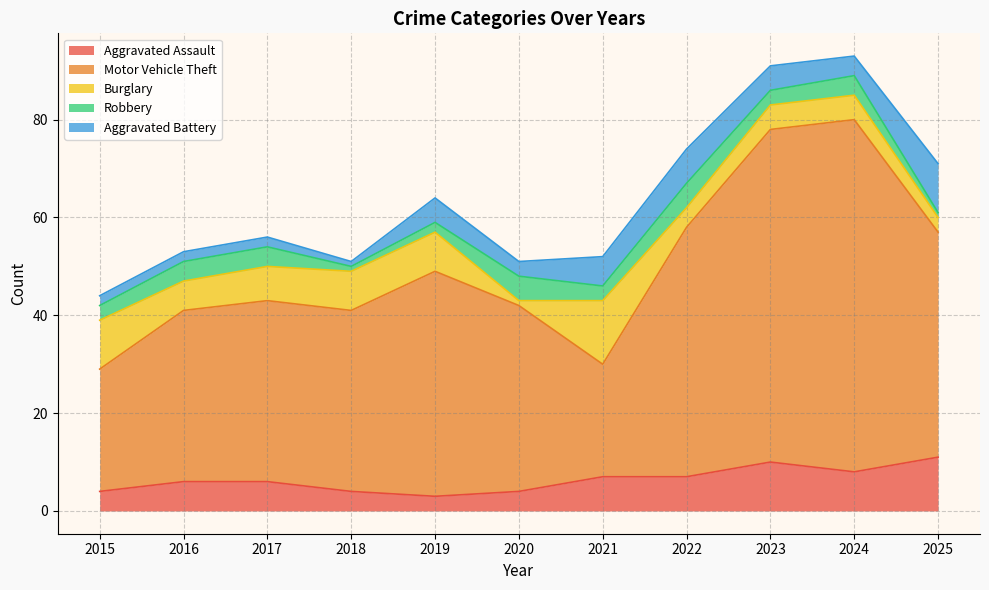

The Aggravated Battery series shows 4 at 2022. True or false?

False